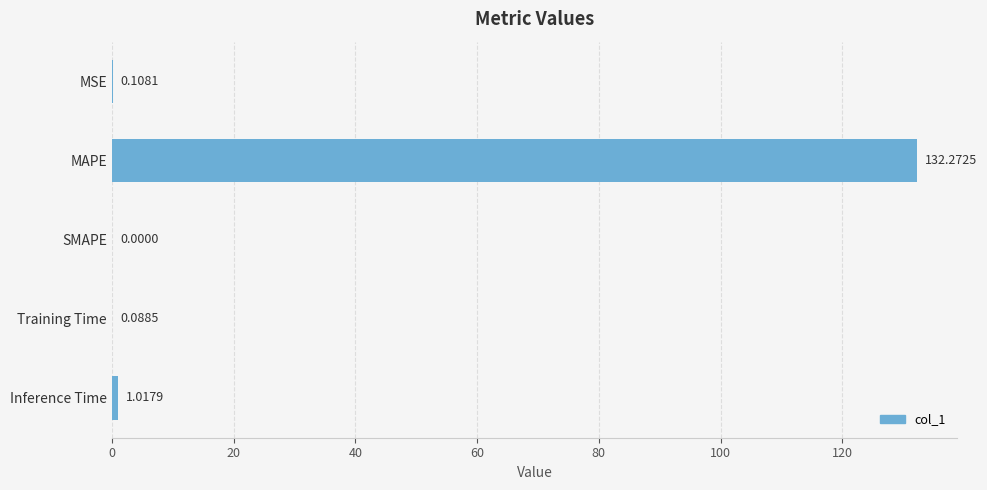

Which has a higher value, MSE or SMAPE?

MSE